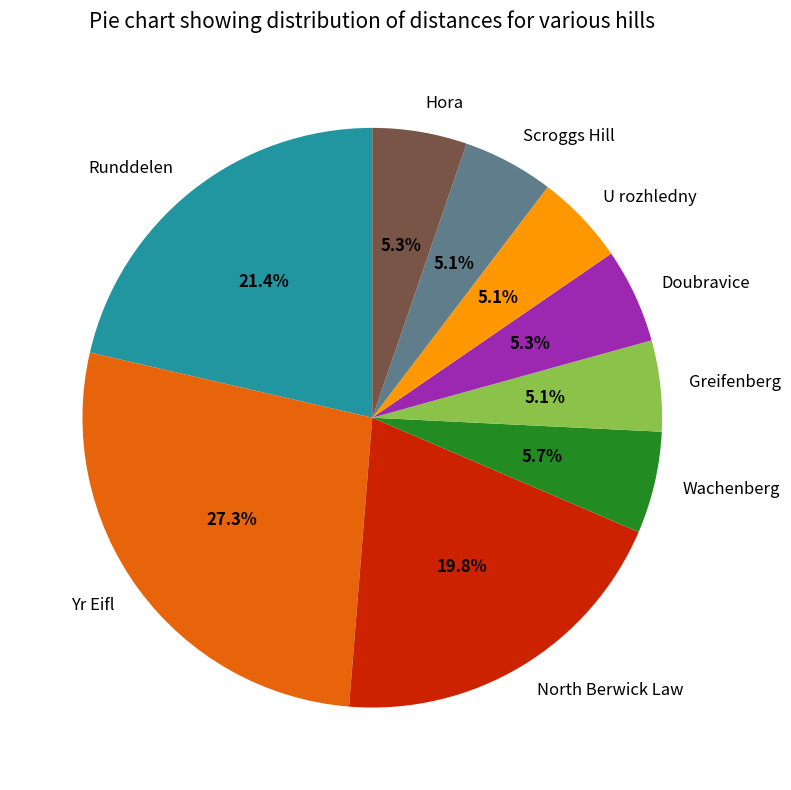

What portion of the pie excludes Greifenberg?

94.9%